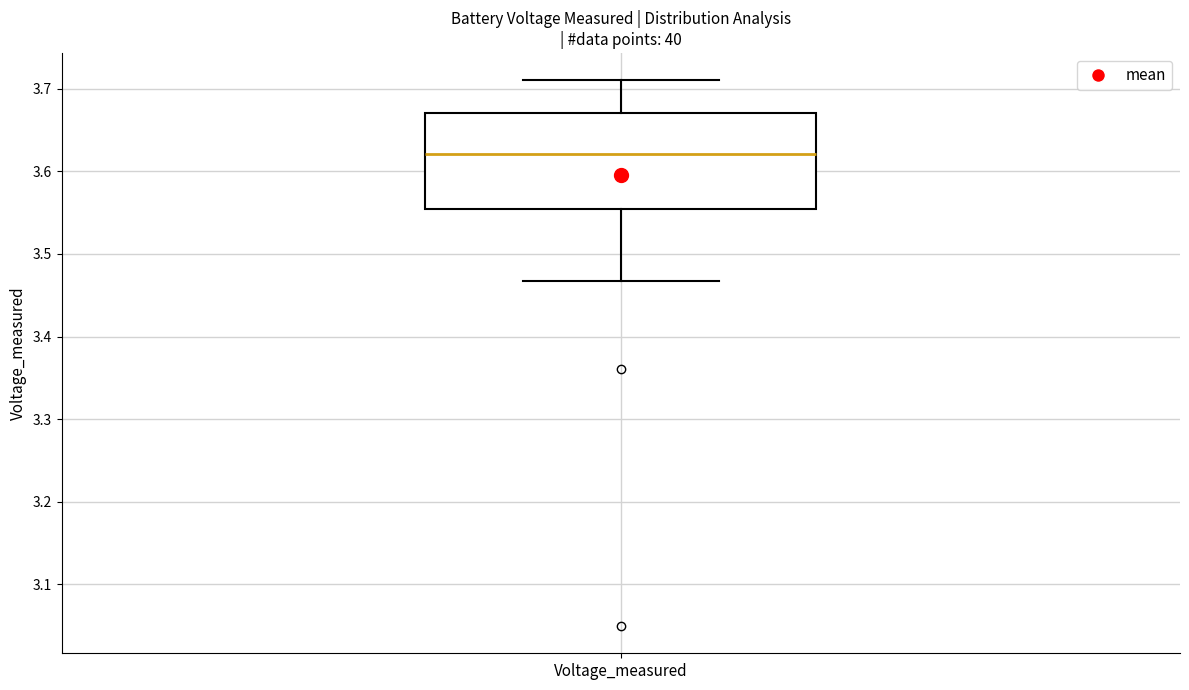

Transcribe this box plot: give where the median line is, the range the box spans, and where the two whiskers end, as read against the y-axis. The values are not printed on the chart, so give them approximately, as read against the axis.

median 3.62, box 3.55 to 3.67, whiskers 3.47 to 3.71